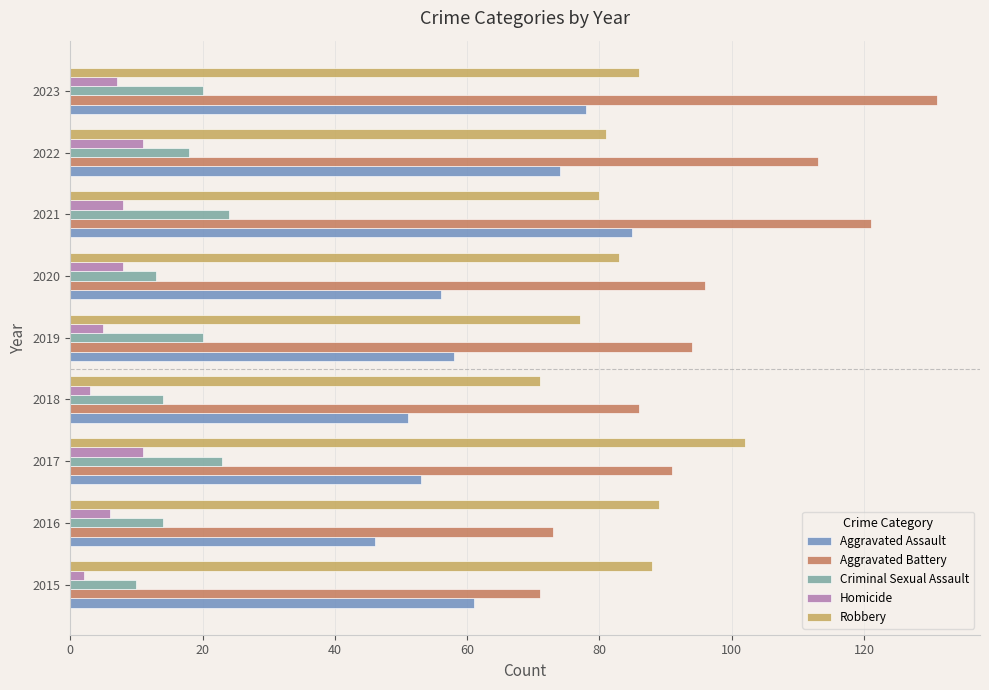

List the series in order of their peak value, lowest first.

Homicide, Criminal Sexual Assault, Aggravated Assault, Robbery, Aggravated Battery